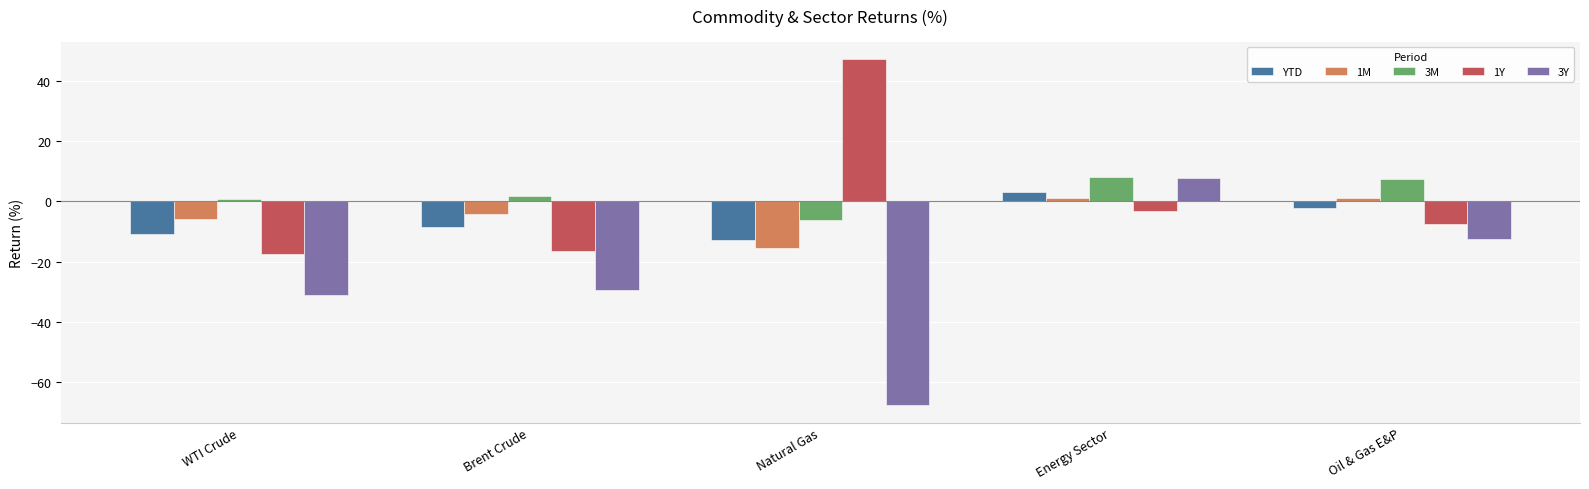

How many series are shown in this chart?

5